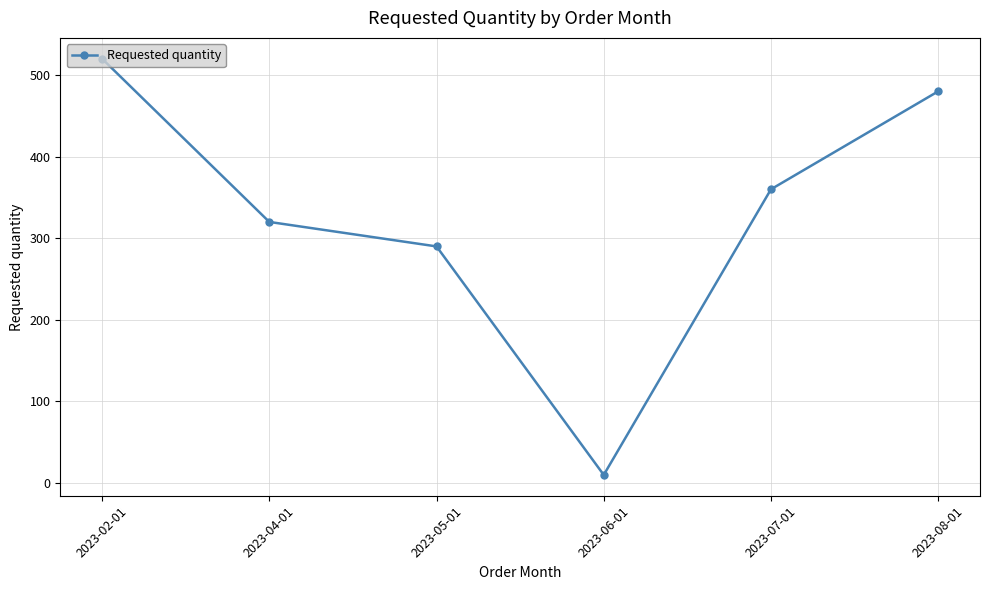

What position from the left is 2023-08-01?

6